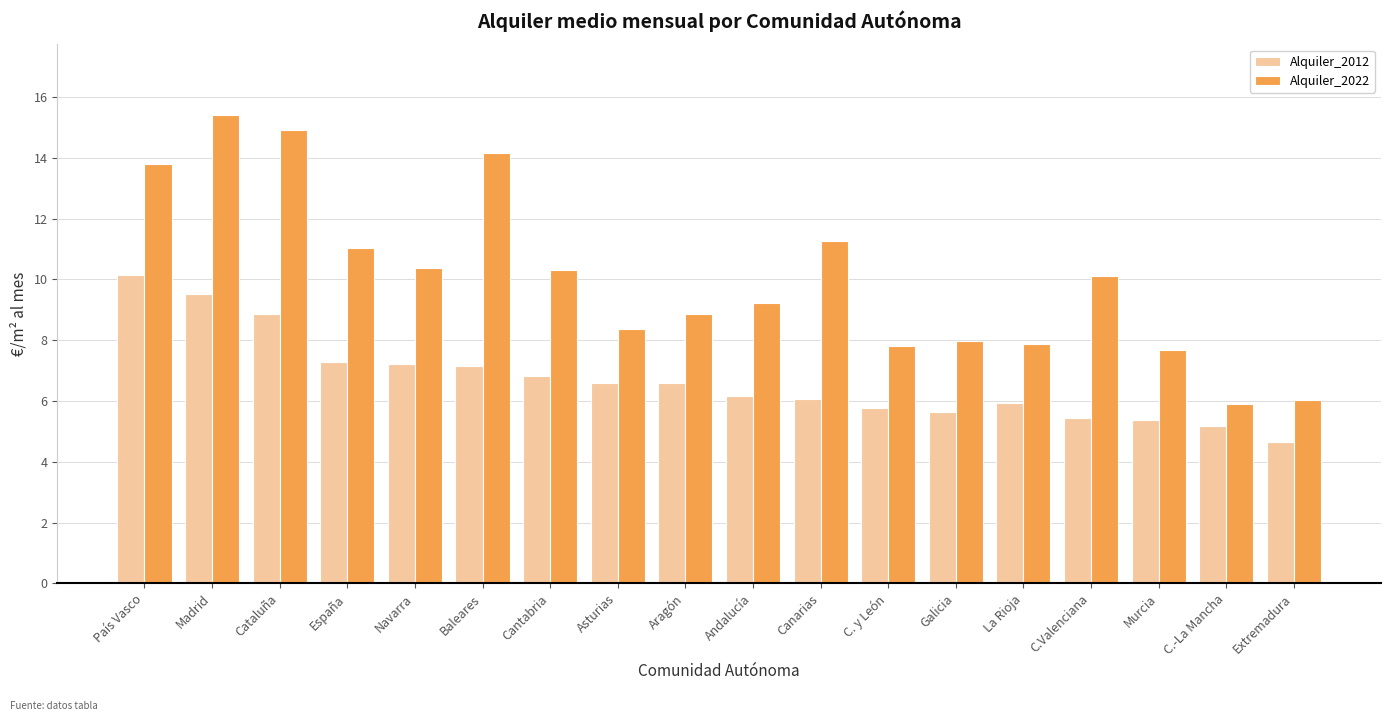

What position from the right is Cantabria?

12